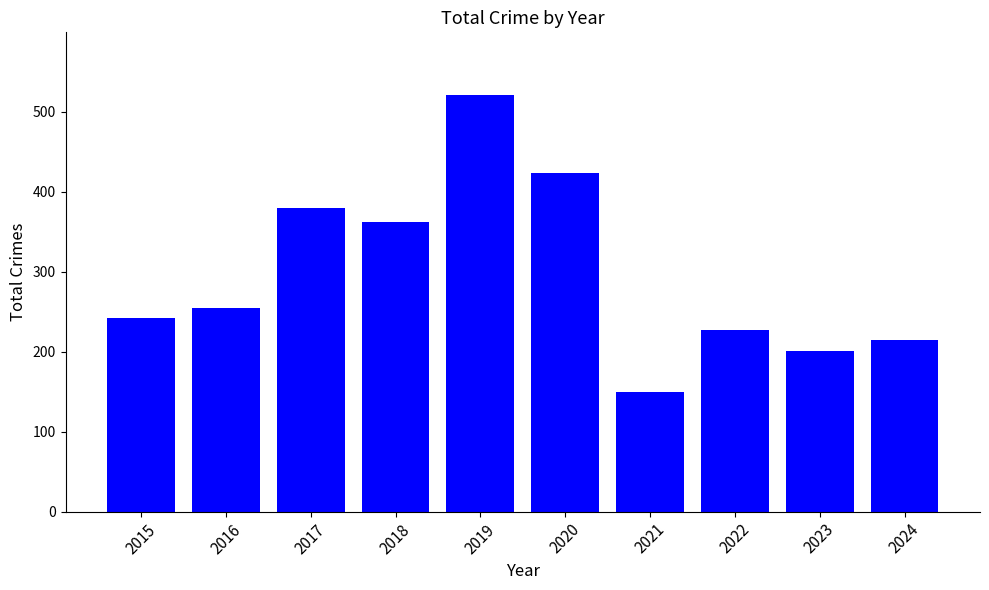

Count the number of categories in the chart.

10